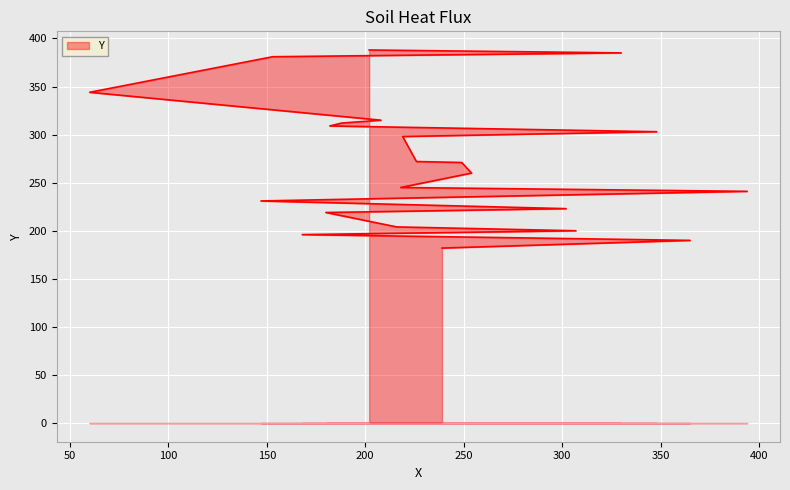

What is the difference between the second highest and minimum values?

203